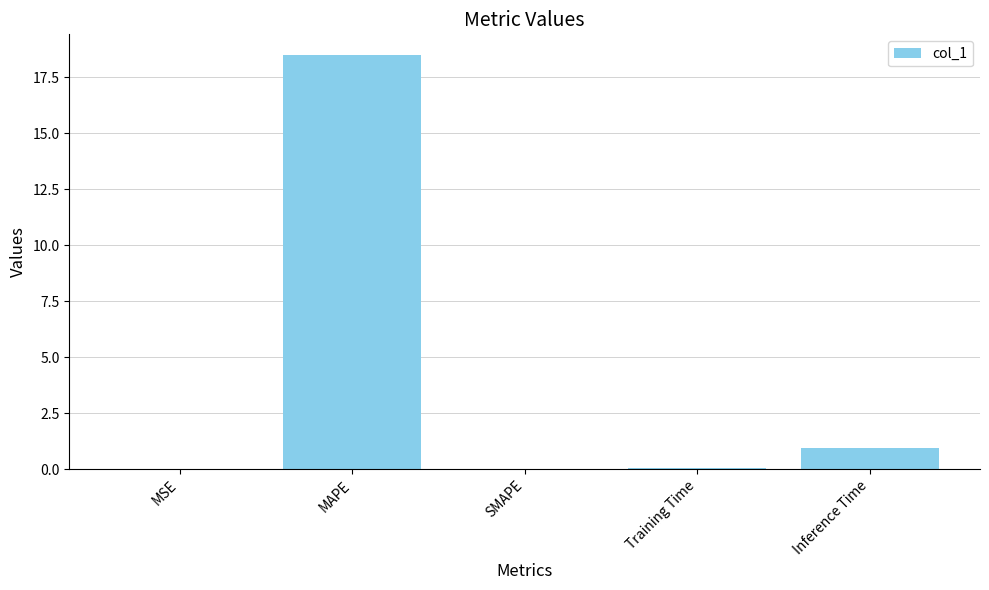

Where is the data nearest to the value 9?

Inference Time